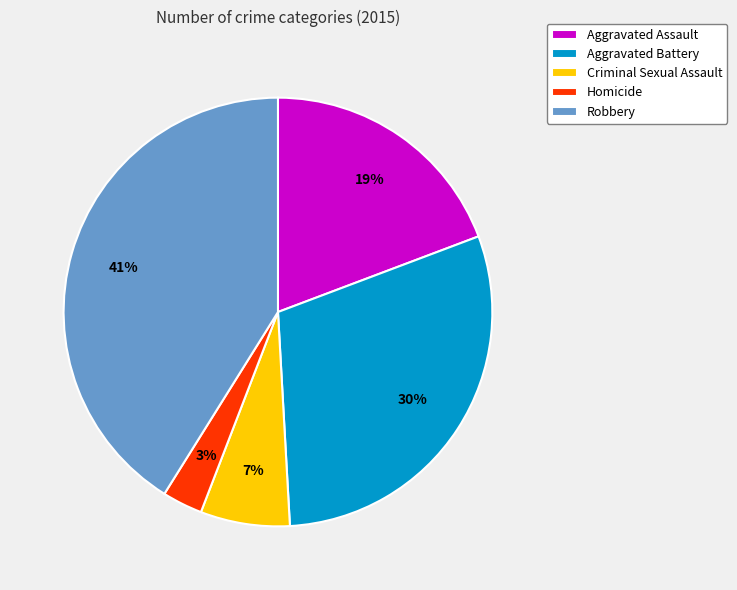

Is the sum of Criminal Sexual Assault and Robbery greater than half?

No